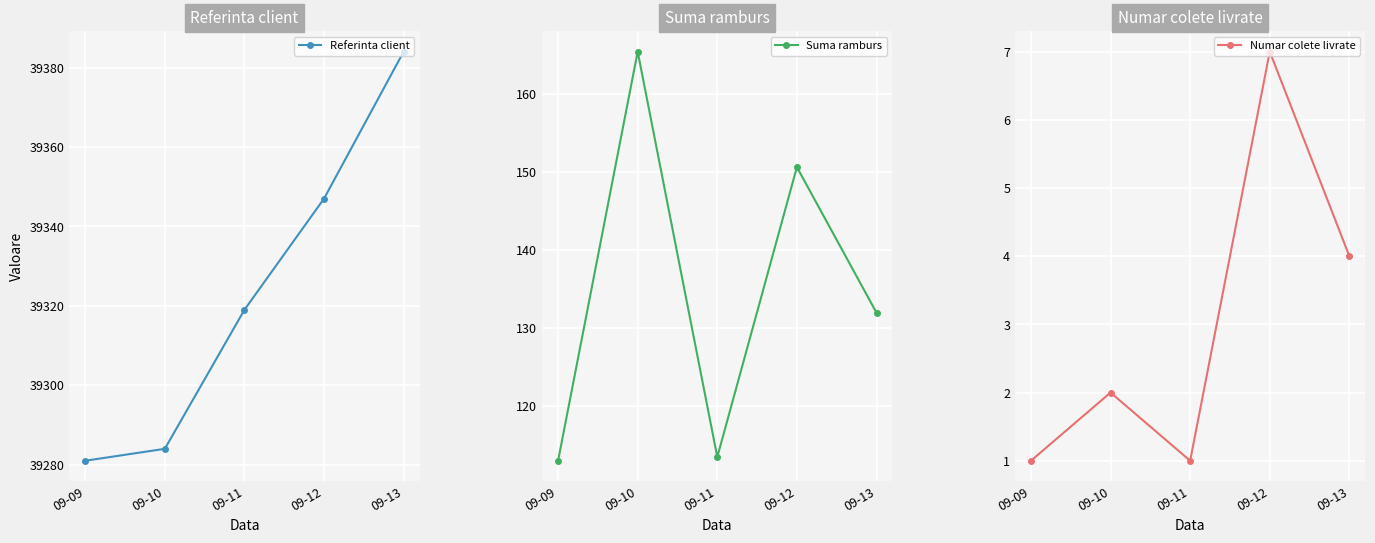

Where is Numar colete livrate nearest to the value 4?

09-13